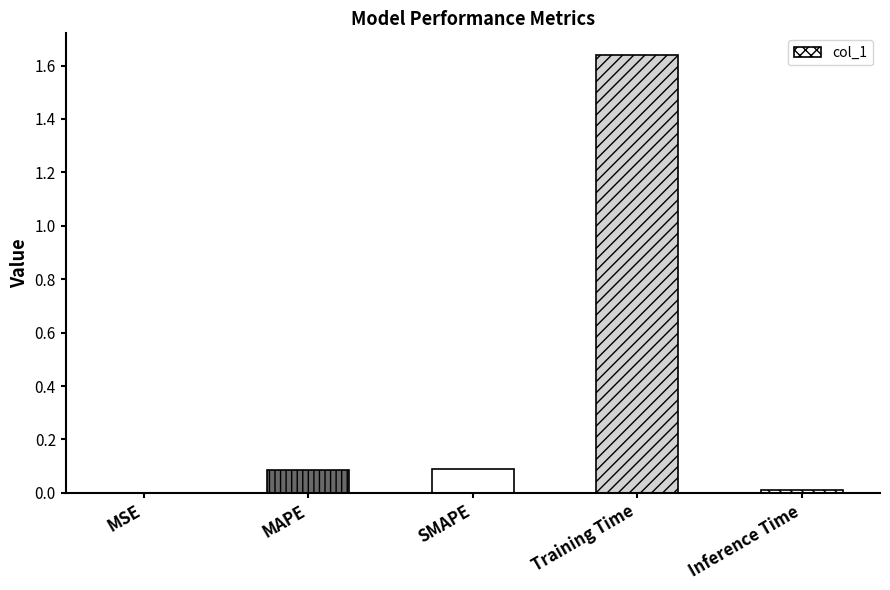

Which label corresponds to the largest value in the chart?

Training Time